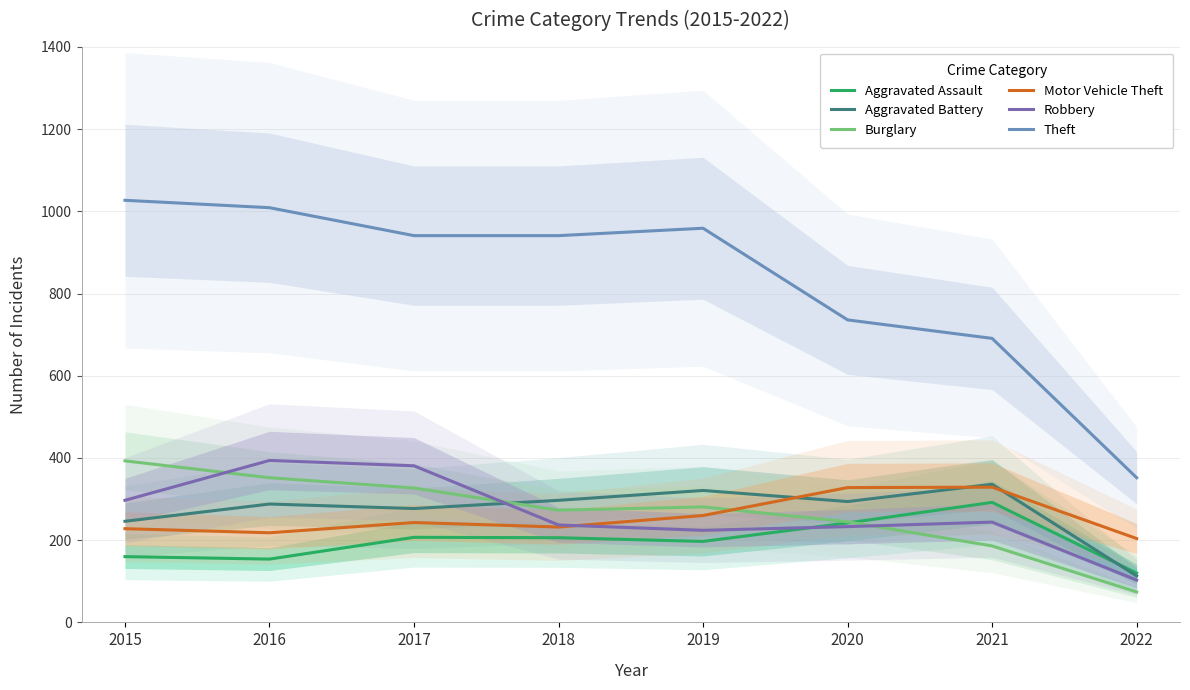

In Aggravated Assault, how many points are lower than both neighbors (excluding endpoints)?

2